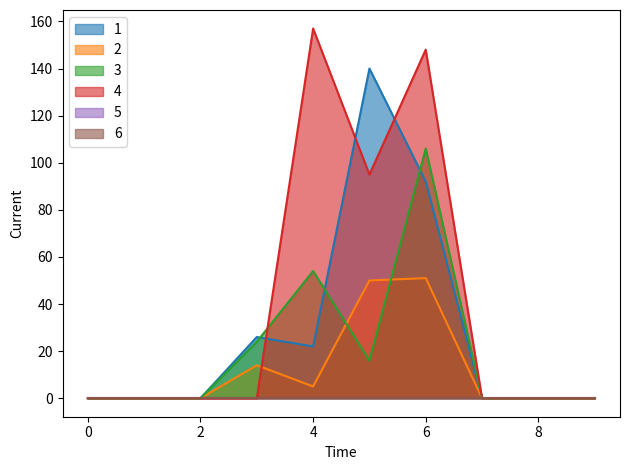

Where is the first local minimum for 3?

5